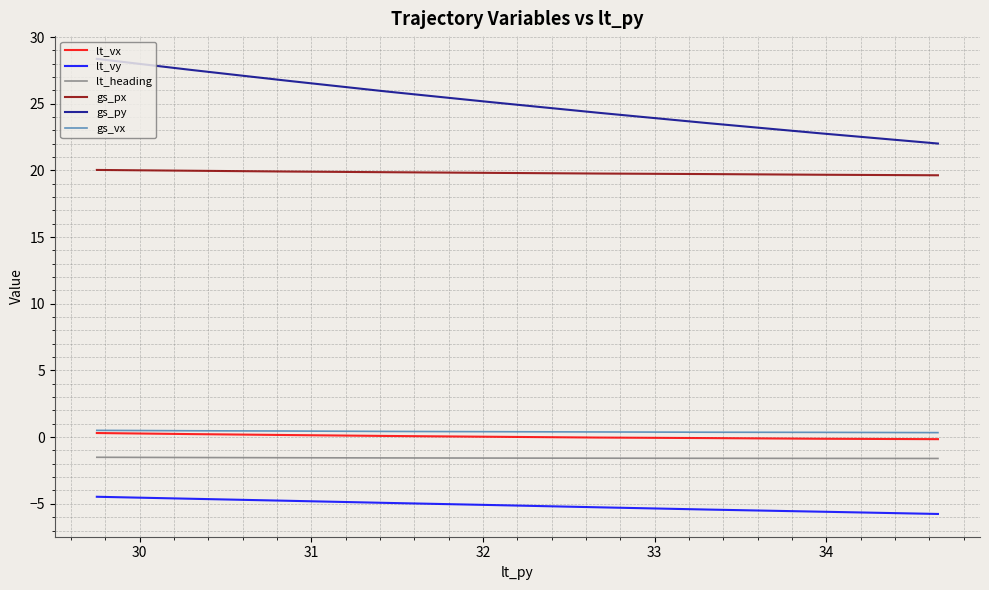

True or false: lt_vx and lt_vy cross at least once.

False